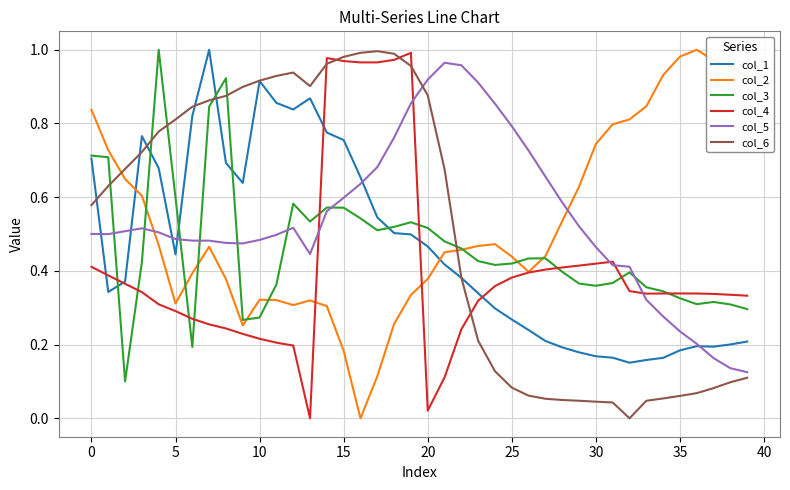

Rank the series by their maximum value, from highest to lowest.

col_1, col_2, col_3, col_6, col_4, col_5